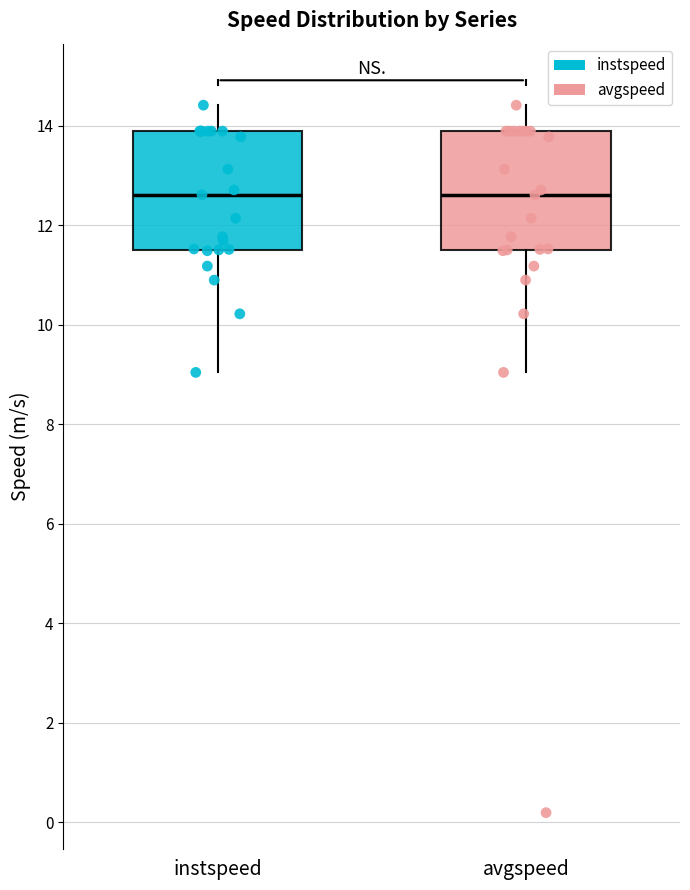

Reading left to right, read every box against the y-axis: the position of its median line, the range the box covers, and the ends of its whiskers. The values are not printed on the chart, so give them approximately, as read against the axis.

instspeed: median 12.6, box 11.6 to 13.8, whiskers 9.0 to 14.4
avgspeed: median 12.6, box 11.4 to 13.8, whiskers 9.0 to 14.4